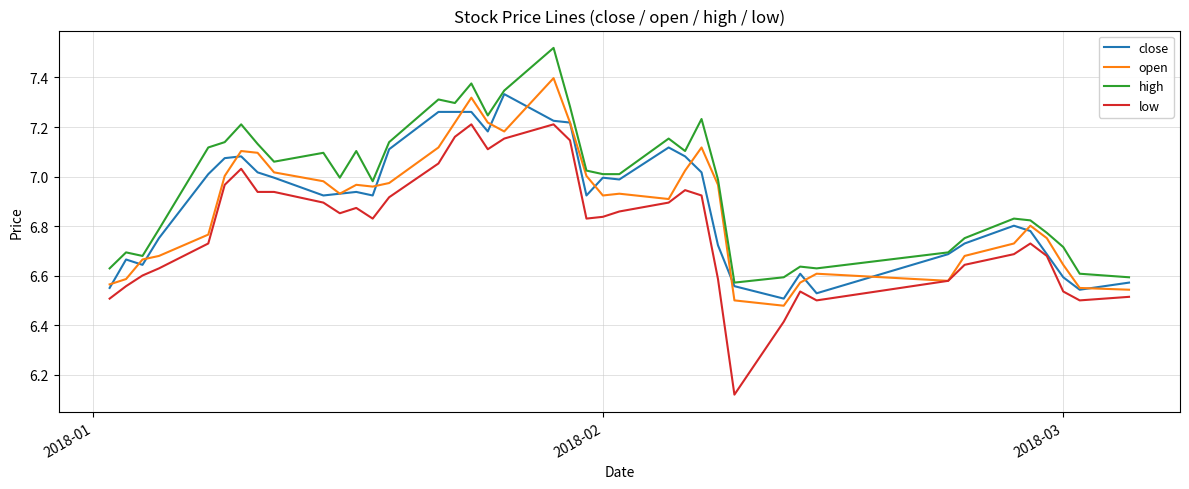

Rank the series by their maximum value, from lowest to highest.

low, close, open, high